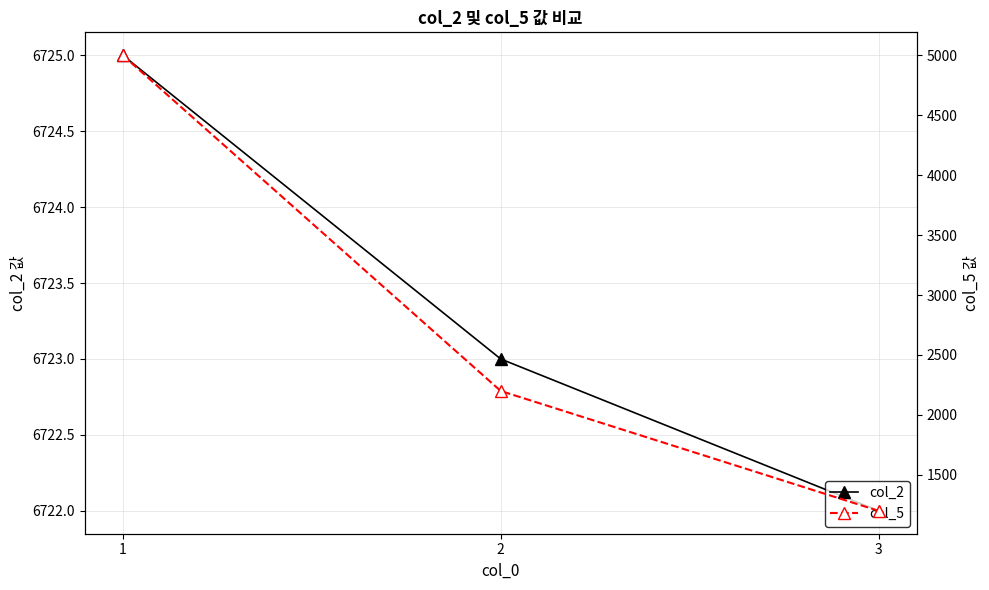

Is the value of col_2 at 2 greater than the value of col_5 at 2?

Yes